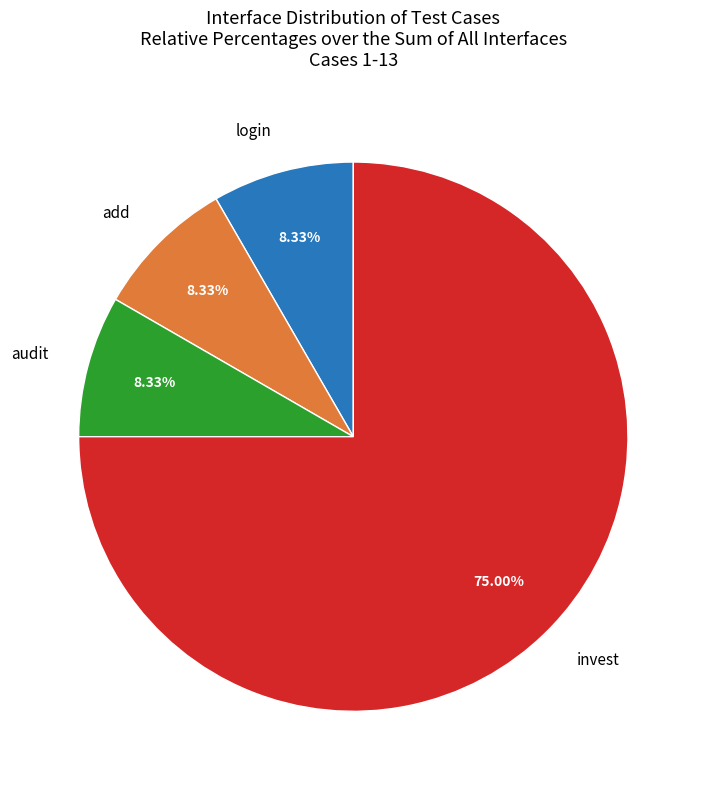

To the nearest percent, what is the average slice percentage?

25%